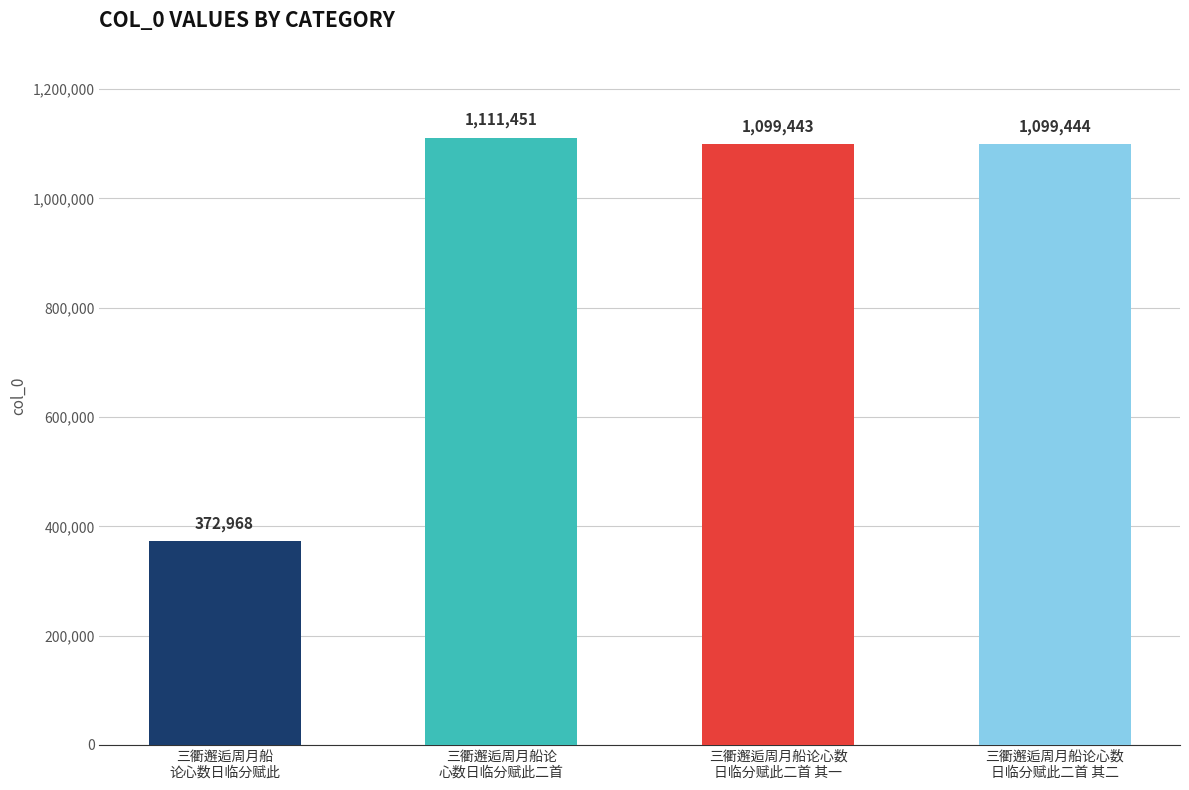

Are the bars grouped side by side (vs. stacked)?

No